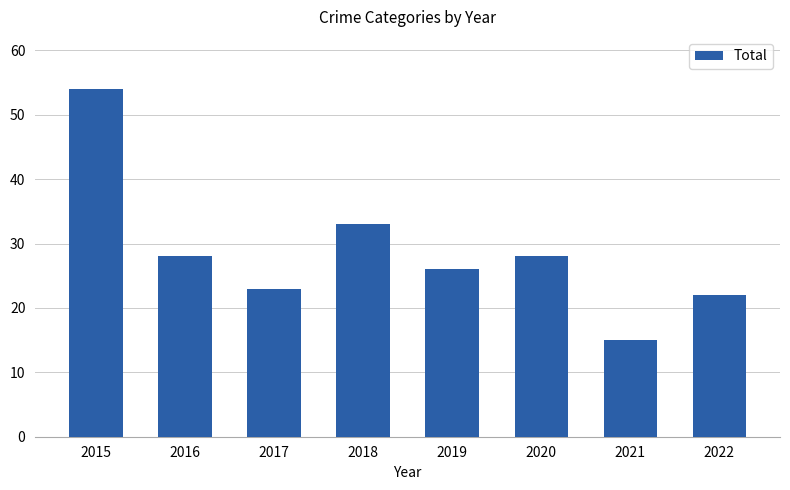

Does the chart contain stacked bars?

No